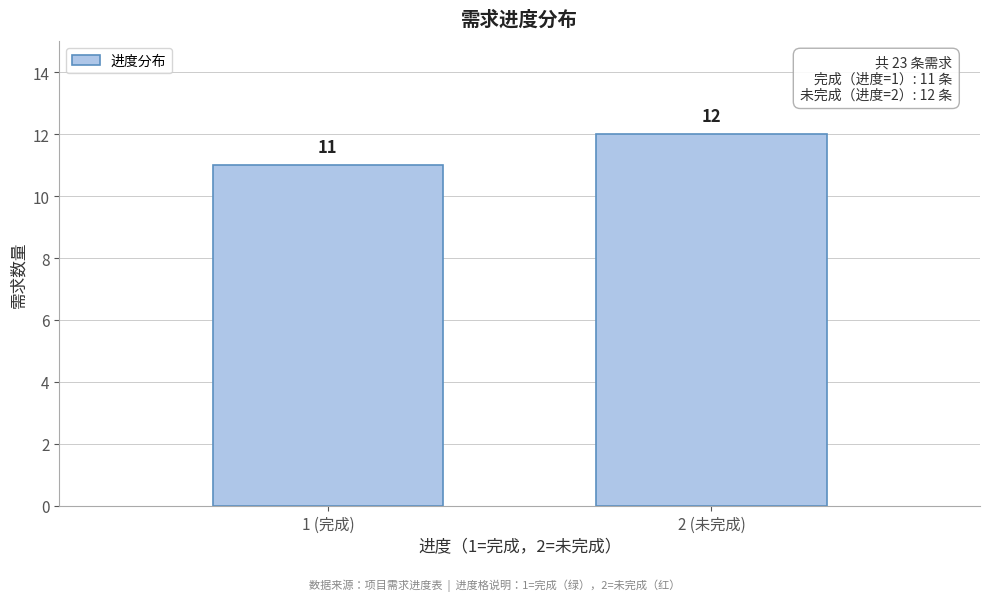

Reading left to right, list all the values displayed in this chart.

11	12